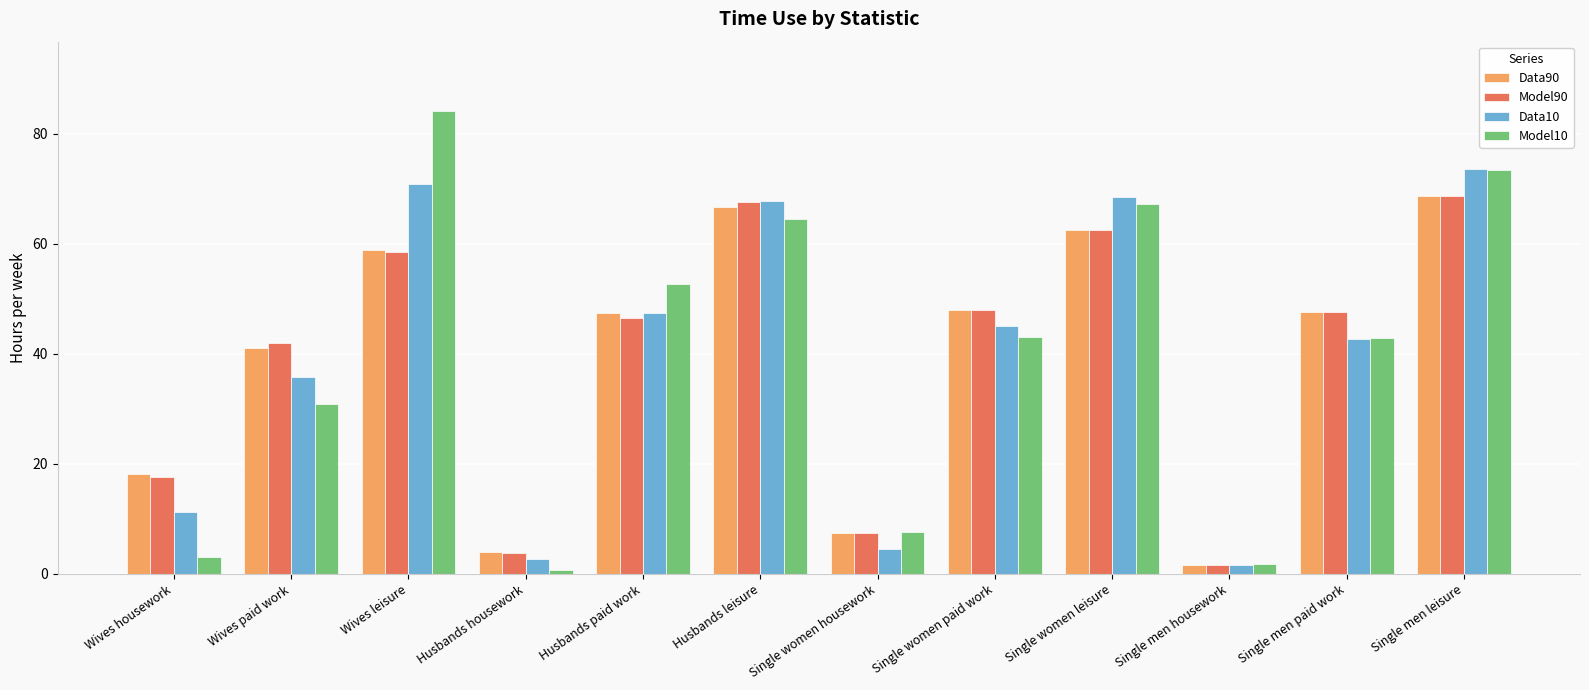

The Model90 series shows 1.7 at Single men housework. True or false?

True